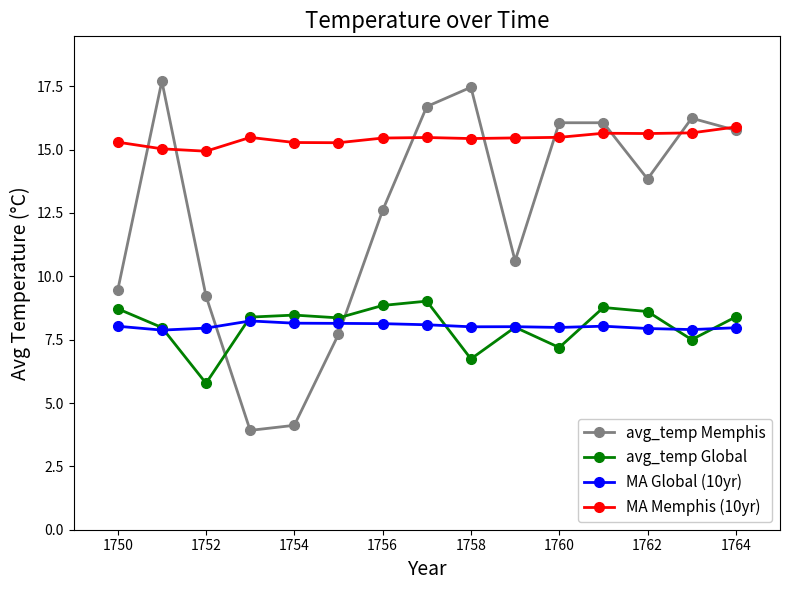

How many distinct data groups are displayed?

4